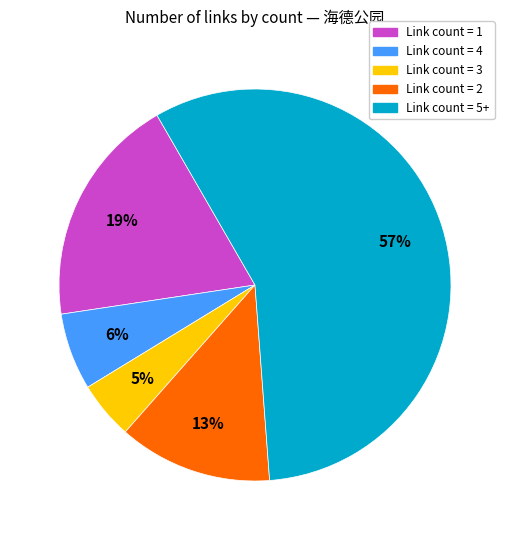

Is there a majority slice in this chart?

Yes